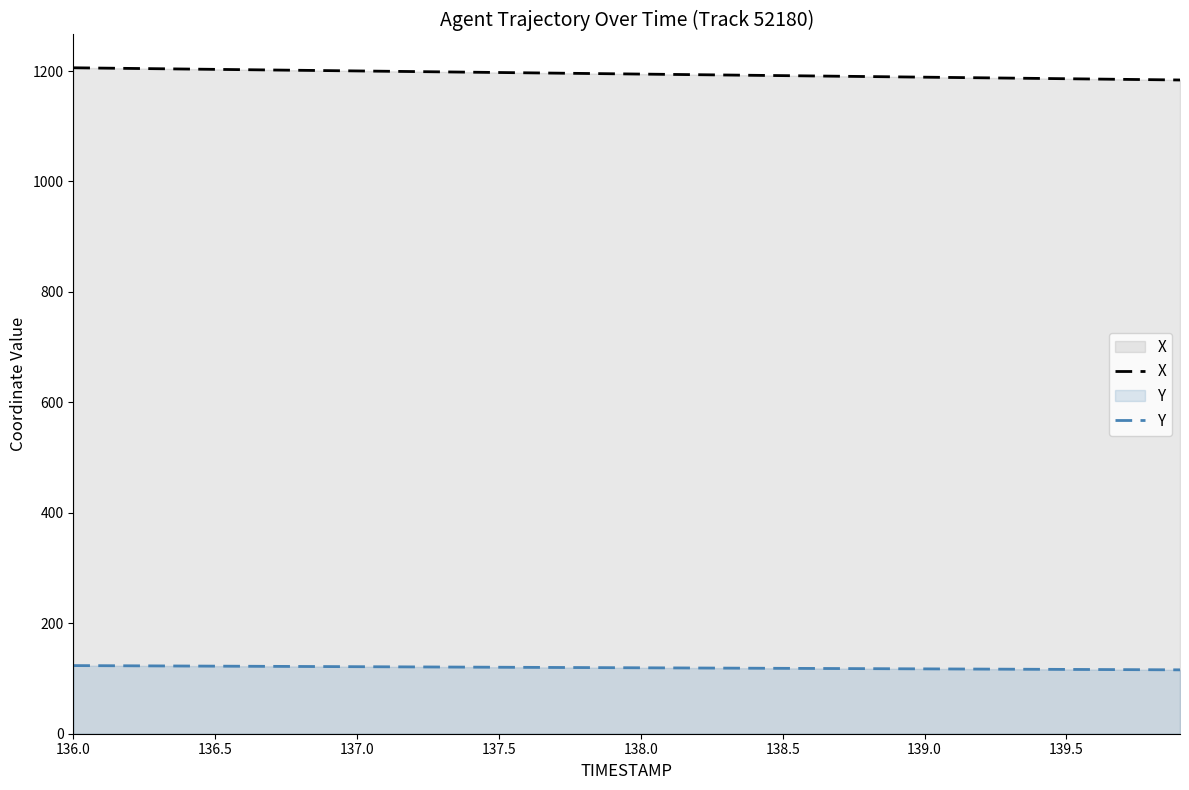

At which label does X first exceed 1195?

136.0